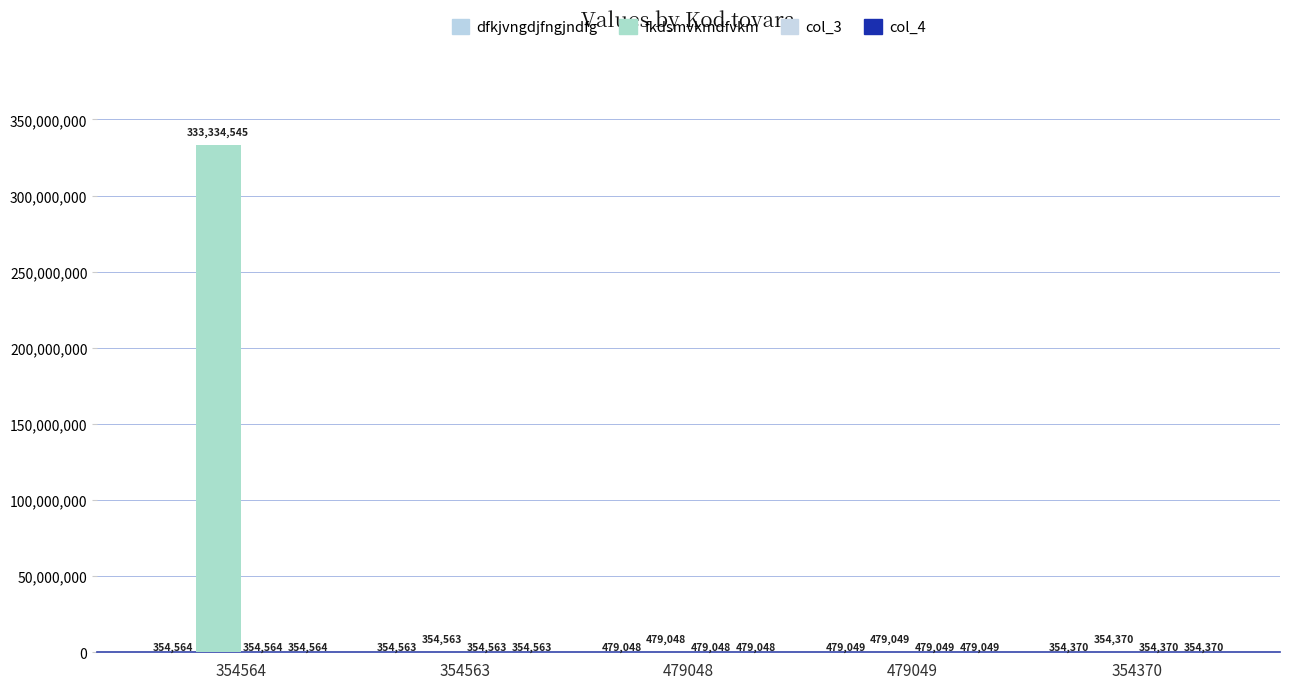

Count the number of data series in this chart.

4